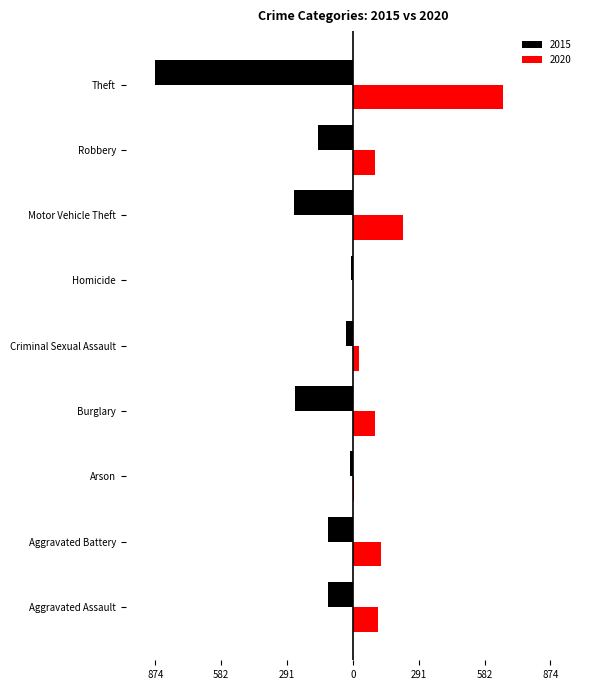

Which series has the largest range (max minus min)?

2015